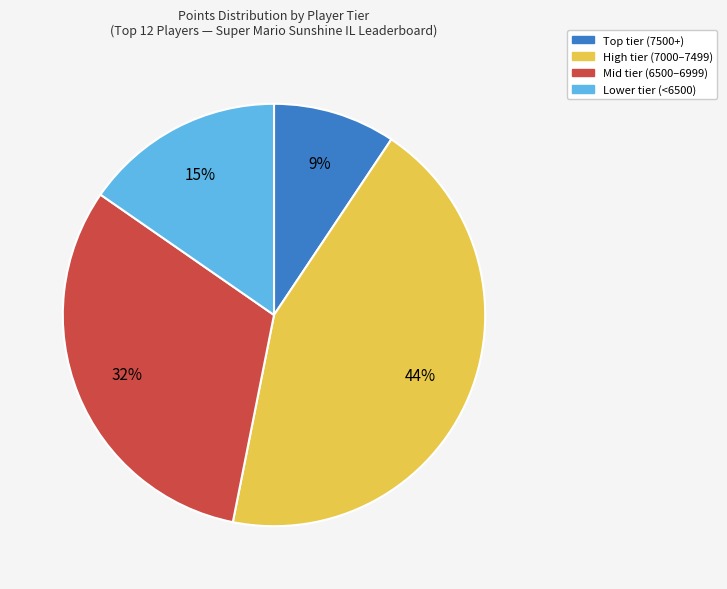

How many segments does this pie chart have?

4